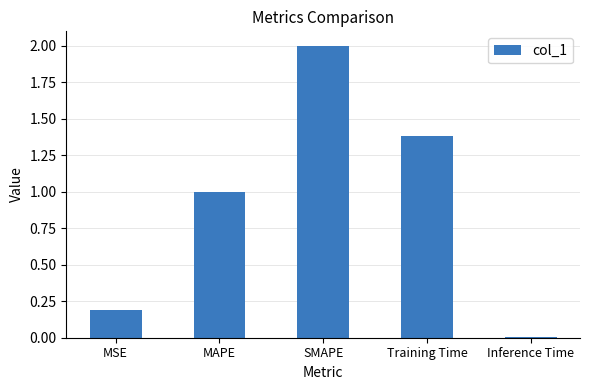

The chart shows a value of 2.0 at SMAPE. True or false?

True